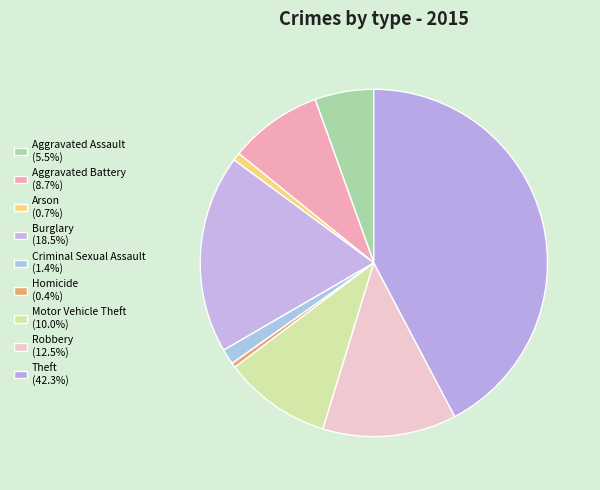

Which category has the smallest portion of the pie?

Homicide